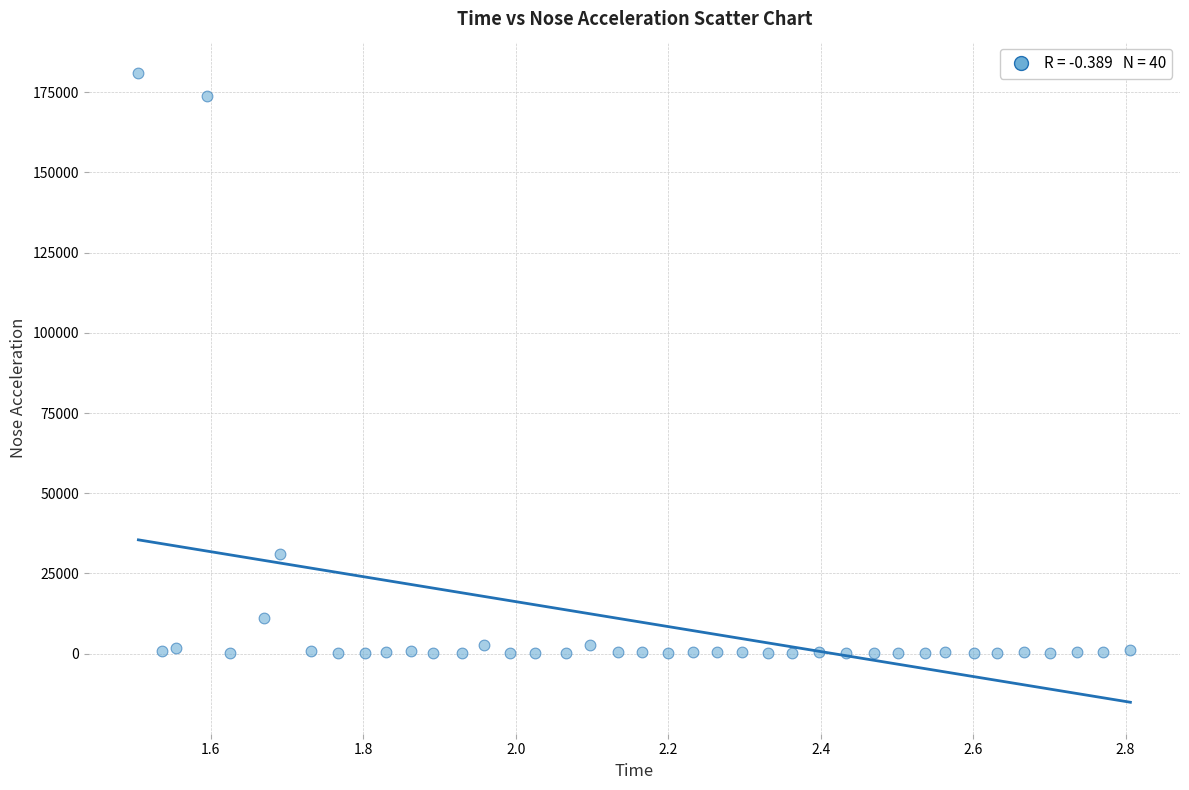

What Y value in the scatter plot is closest to 90542?

31004.0